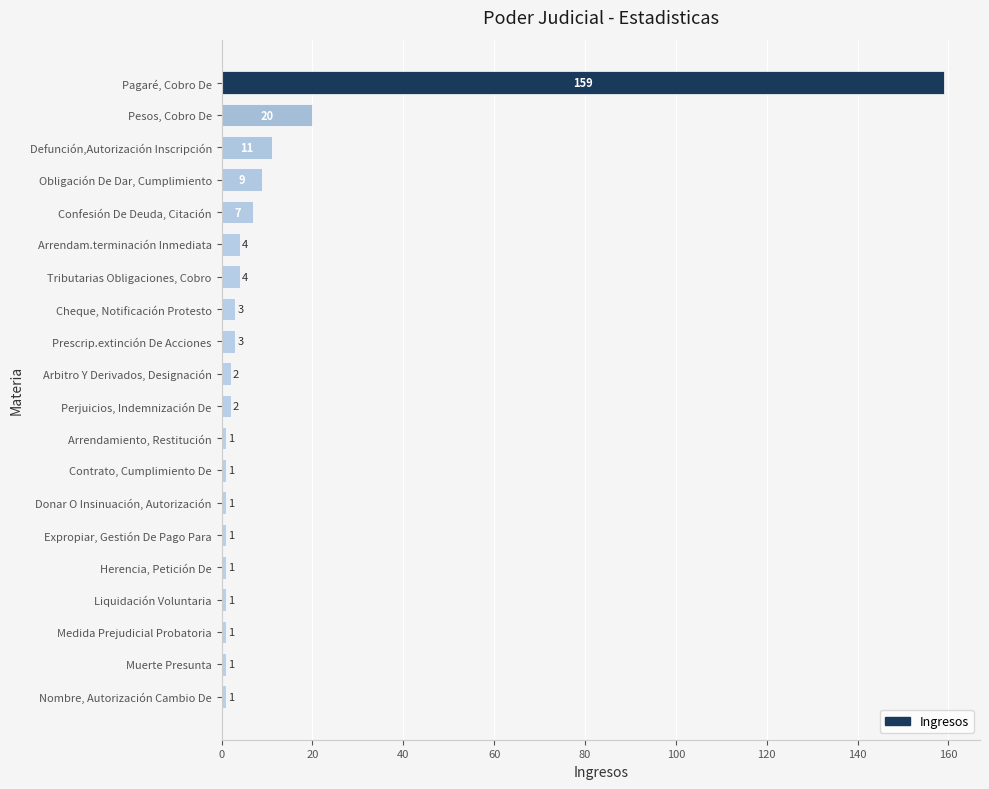

What is the label of the 6th bar from the bottom?

Expropiar, Gestión De Pago Para